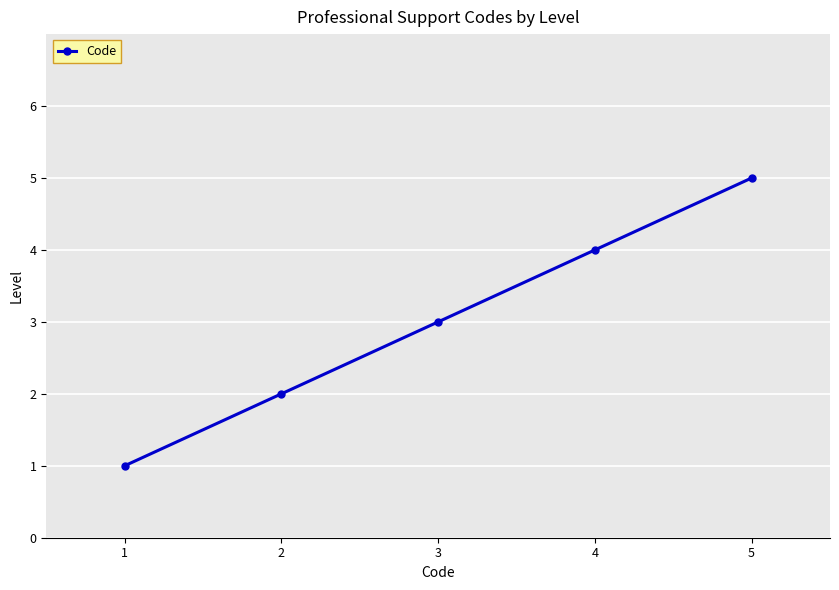

What is the ratio of the value at 4 to the value at 5?

0.8